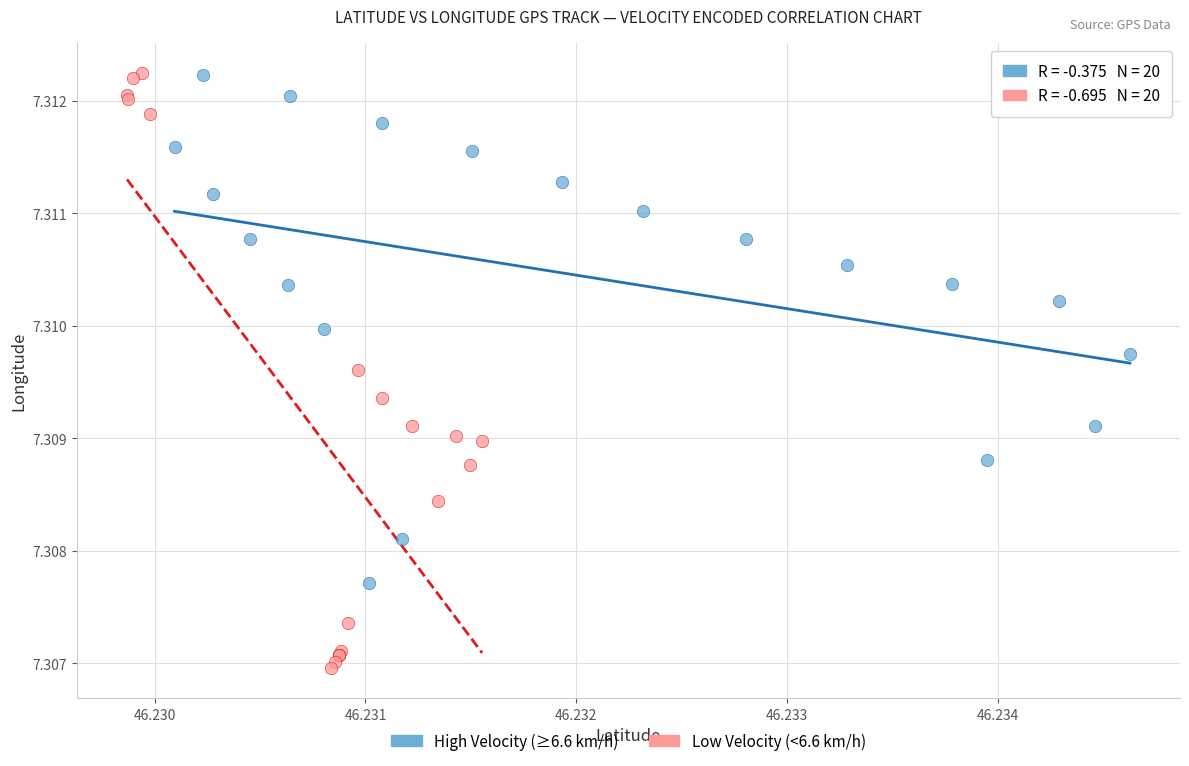

Which series reaches the minimum Y coordinate?

Low Velocity (<6.6 km/h)